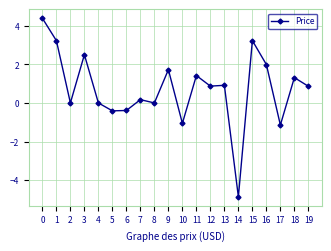

Which category has the lowest value across all series?

14